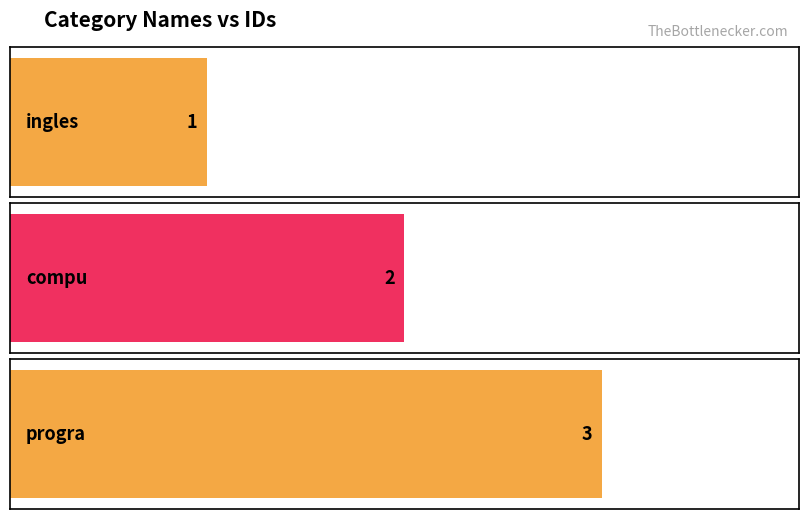

Where does the data first go above 2?

progra